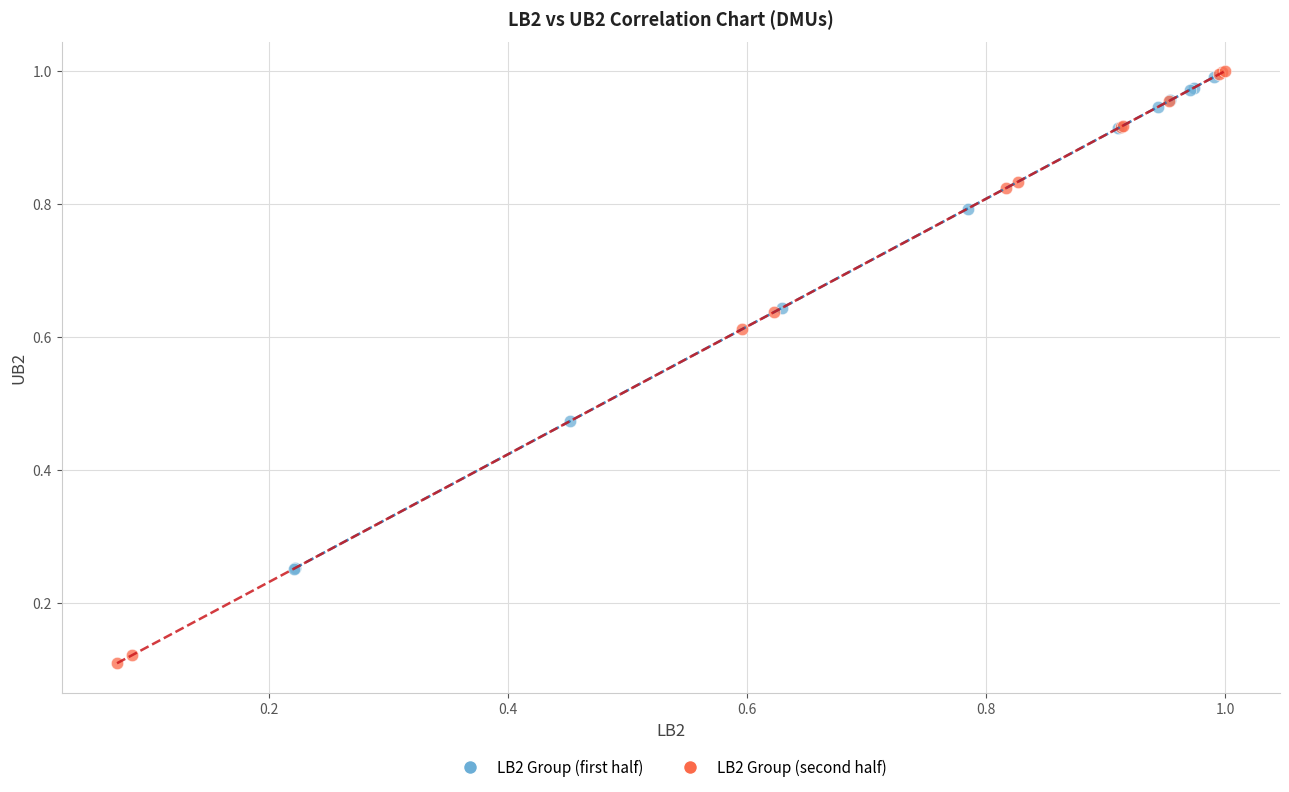

Which series has the largest Y range (max minus min)?

LB2 Group (second half)